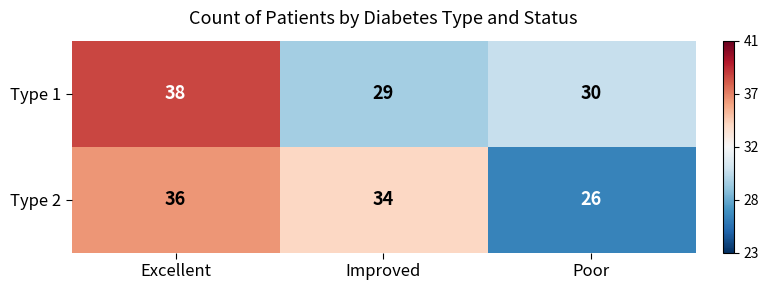

Rank the series by their maximum value, from lowest to highest.

Type 2, Type 1